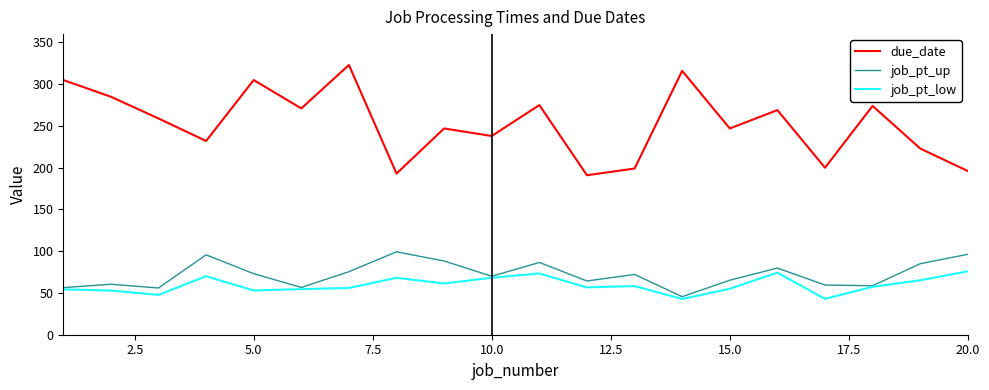

Which series has the largest range (max minus min)?

due_date